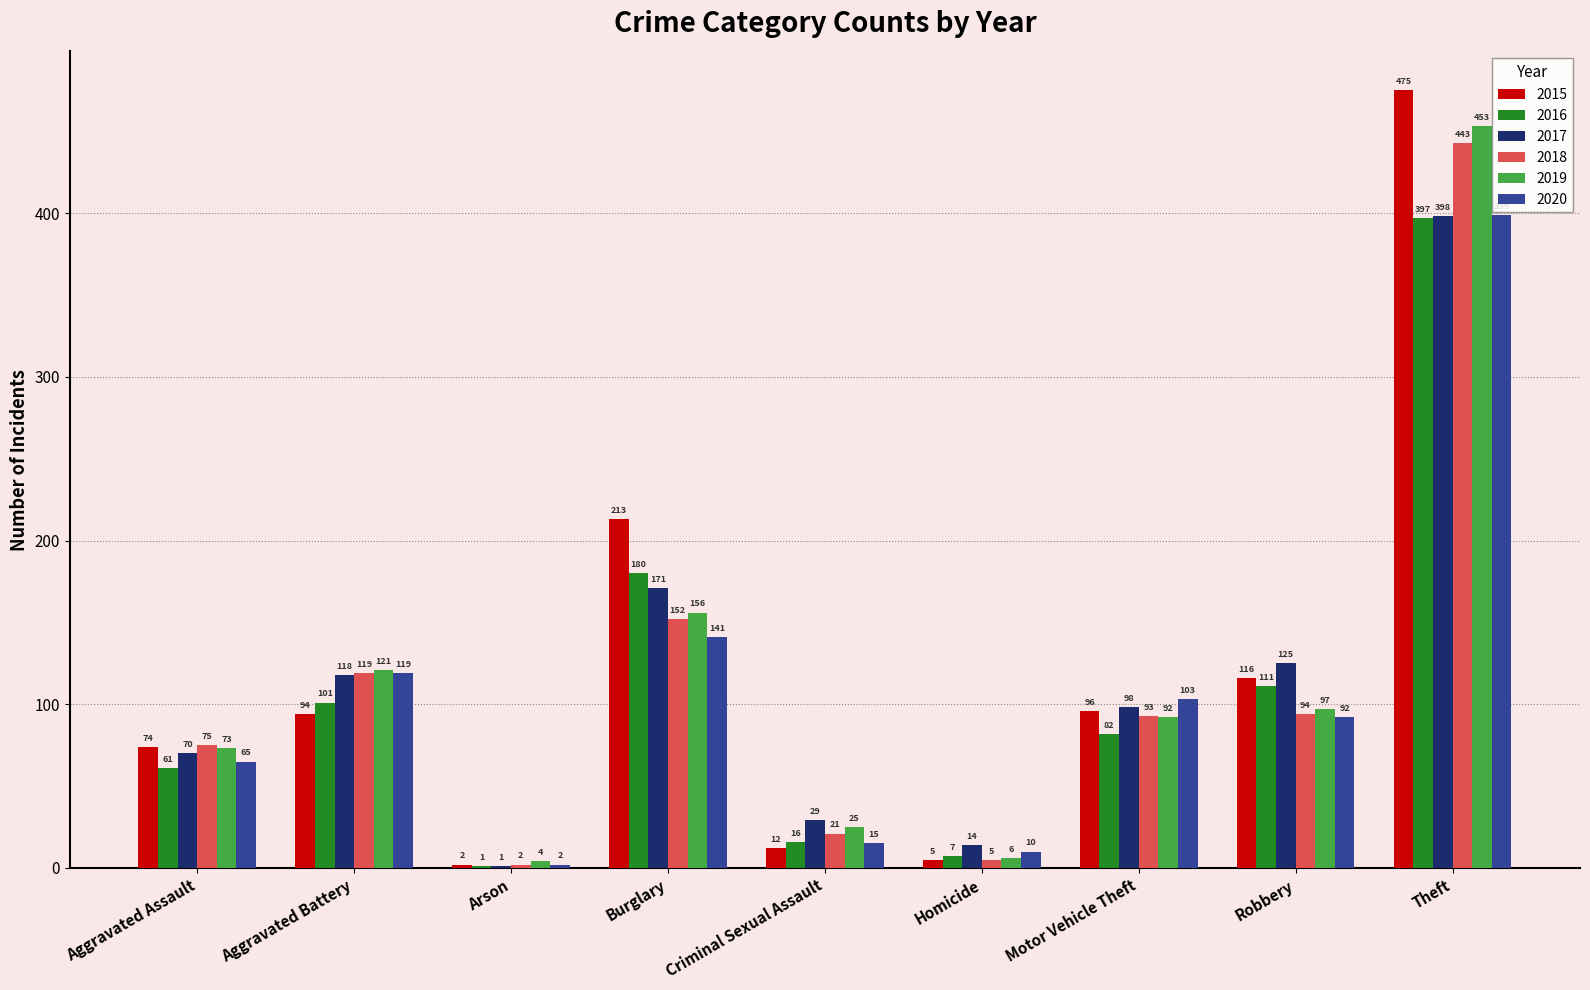

How many data points does each series have?

9